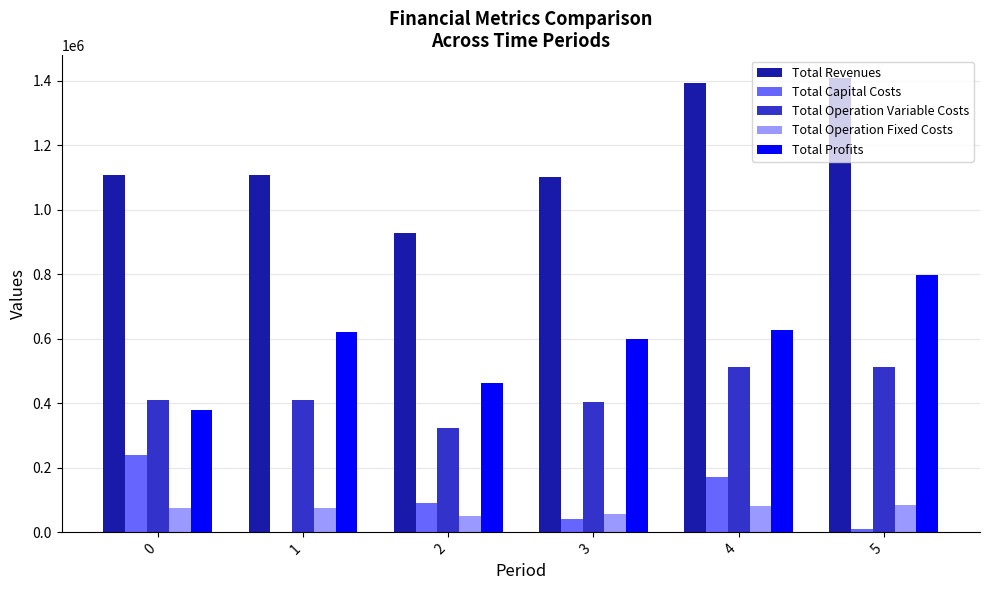

What are all the series names shown in the legend?

Total Revenues, Total Capital Costs, Total Operation Variable Costs, Total Operation Fixed Costs, Total Profits